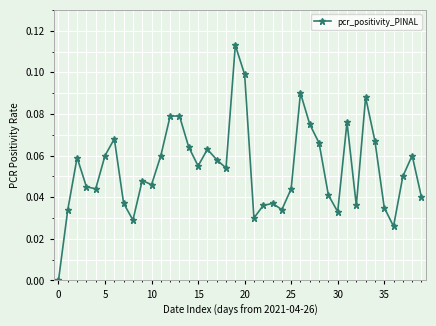

What is the sum of all values?

2.2